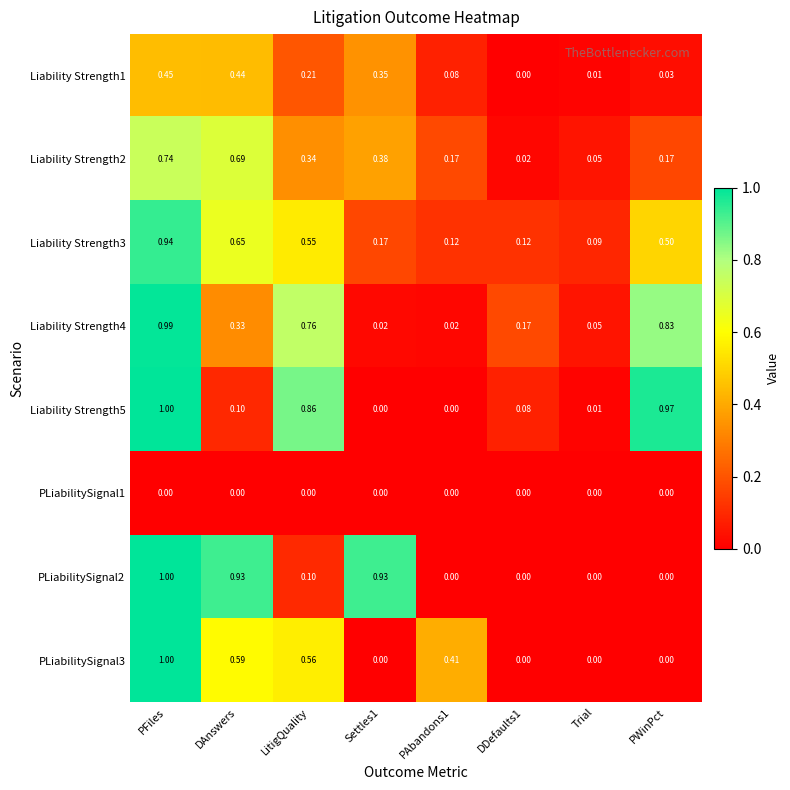

Which label corresponds to the largest value in the chart?

PFiles